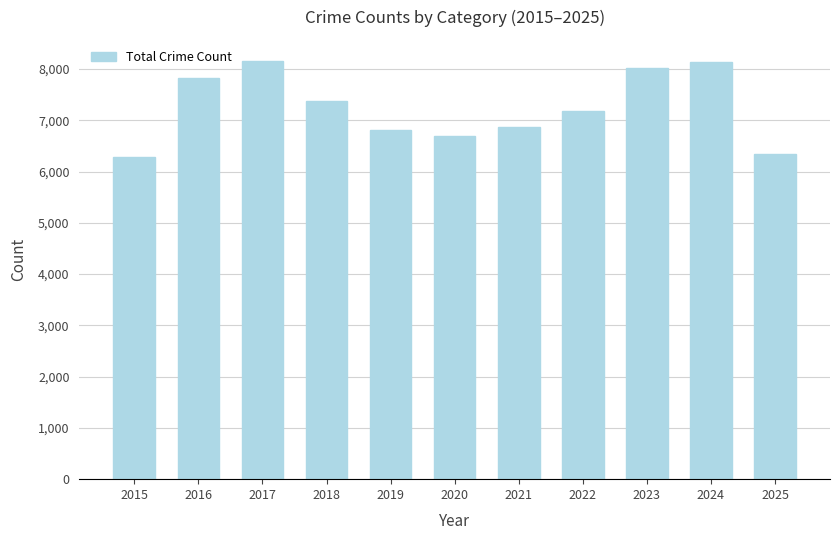

Does the chart contain any negative values?

No